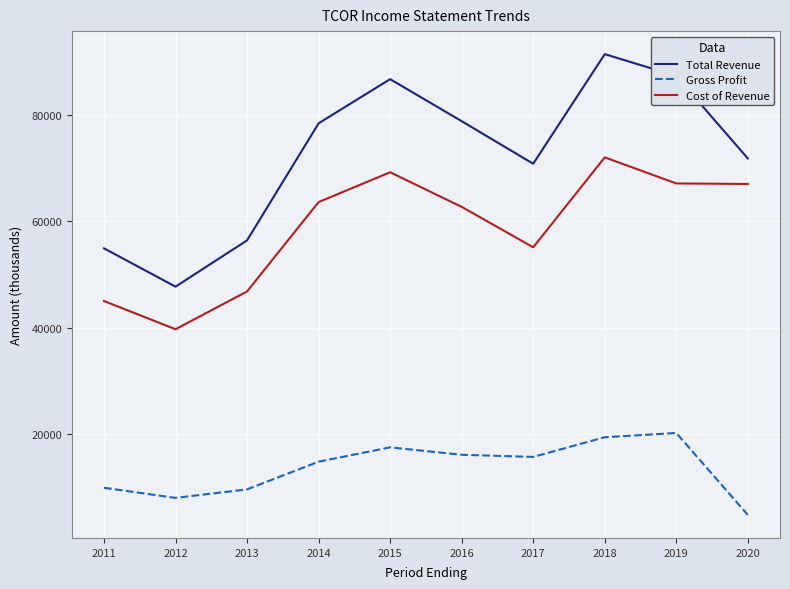

What is the total value across all series at 2017?

141600